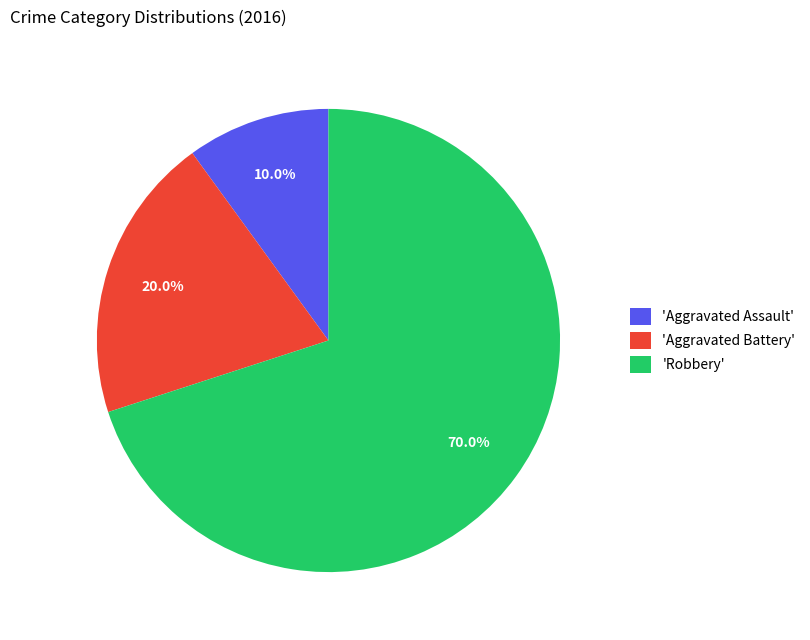

Rank the categories by value from lowest to highest.

'Aggravated Assault', 'Aggravated Battery', 'Robbery'